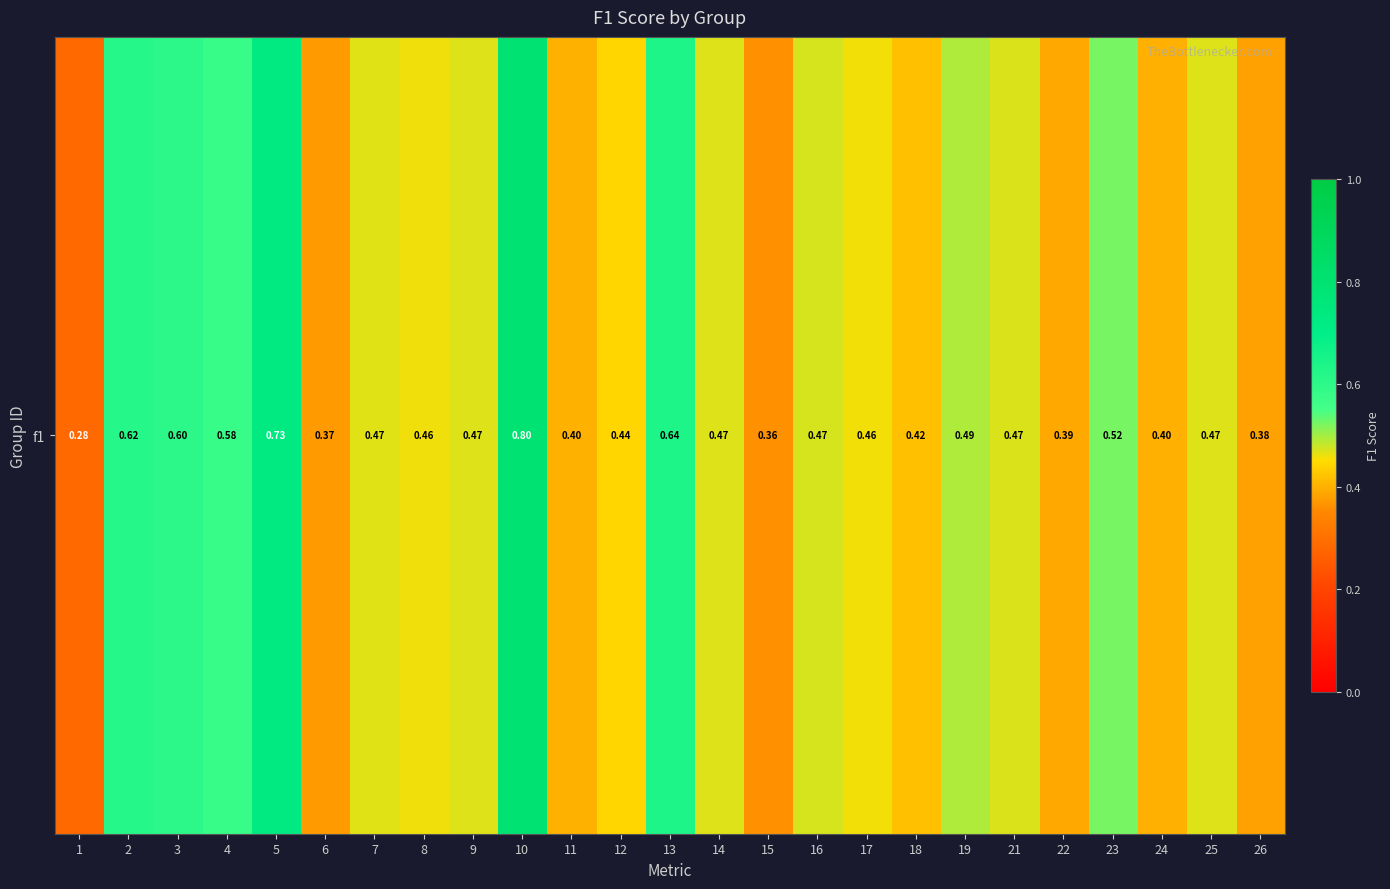

At which category does the chart reach its minimum across all series?

1